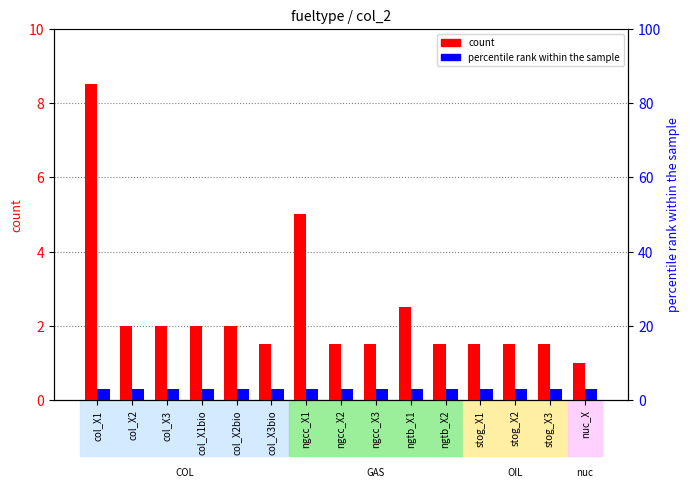

What is the greatest value displayed?

8.5